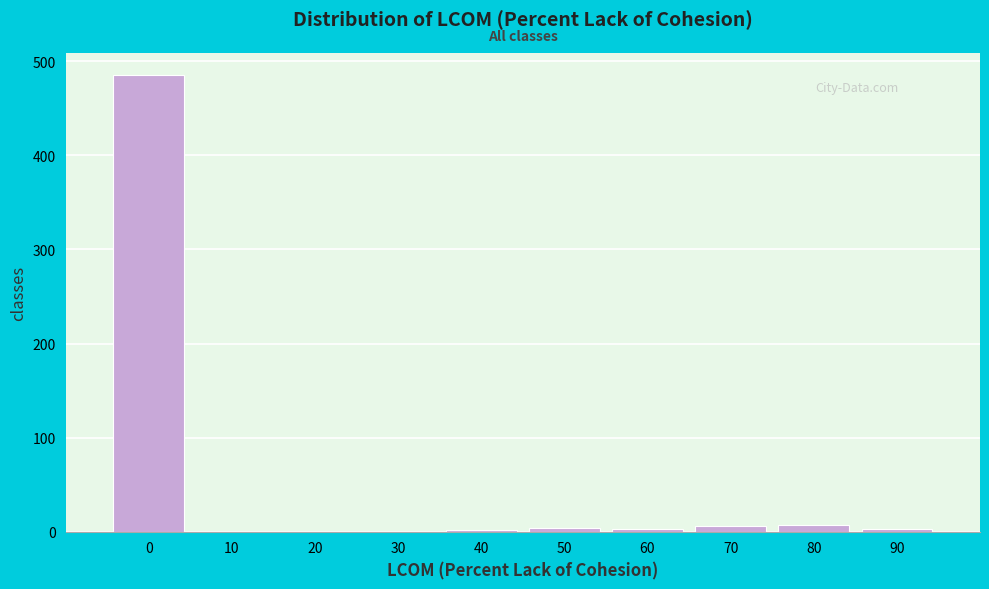

True or false: the data shows 230 at 30.

False